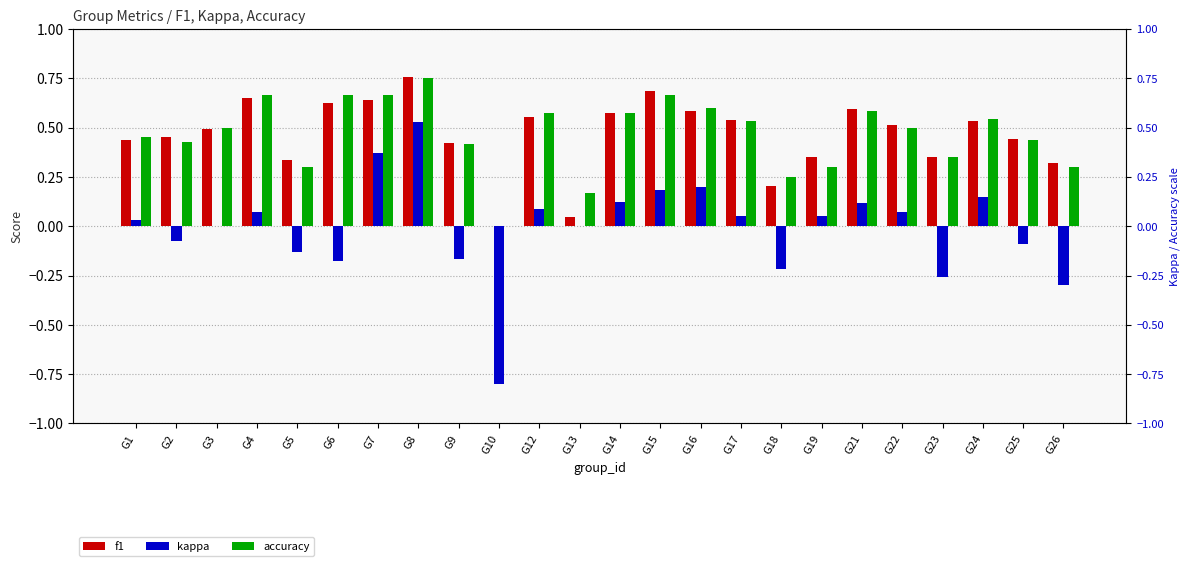

What is the sum of all f1 values?

11.1